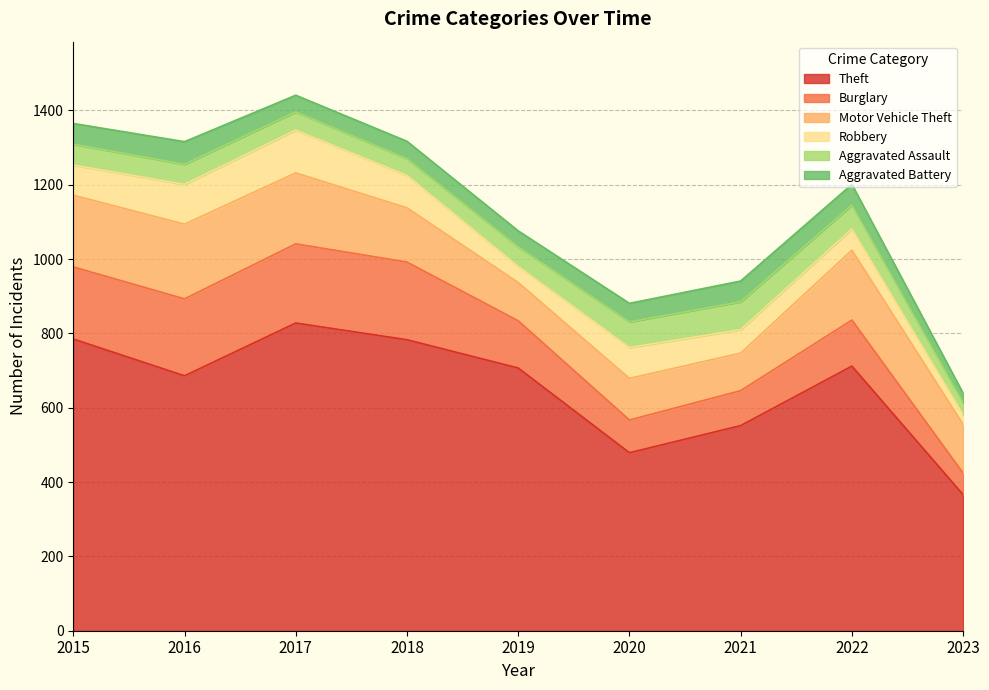

Which series ends up on top after the final intersection of Aggravated Assault and Robbery?

Aggravated Assault